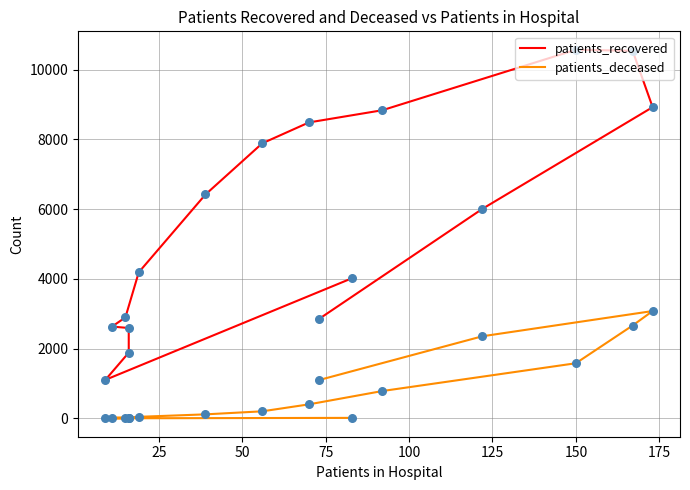

Which series contains the highest Y value?

patients_recovered